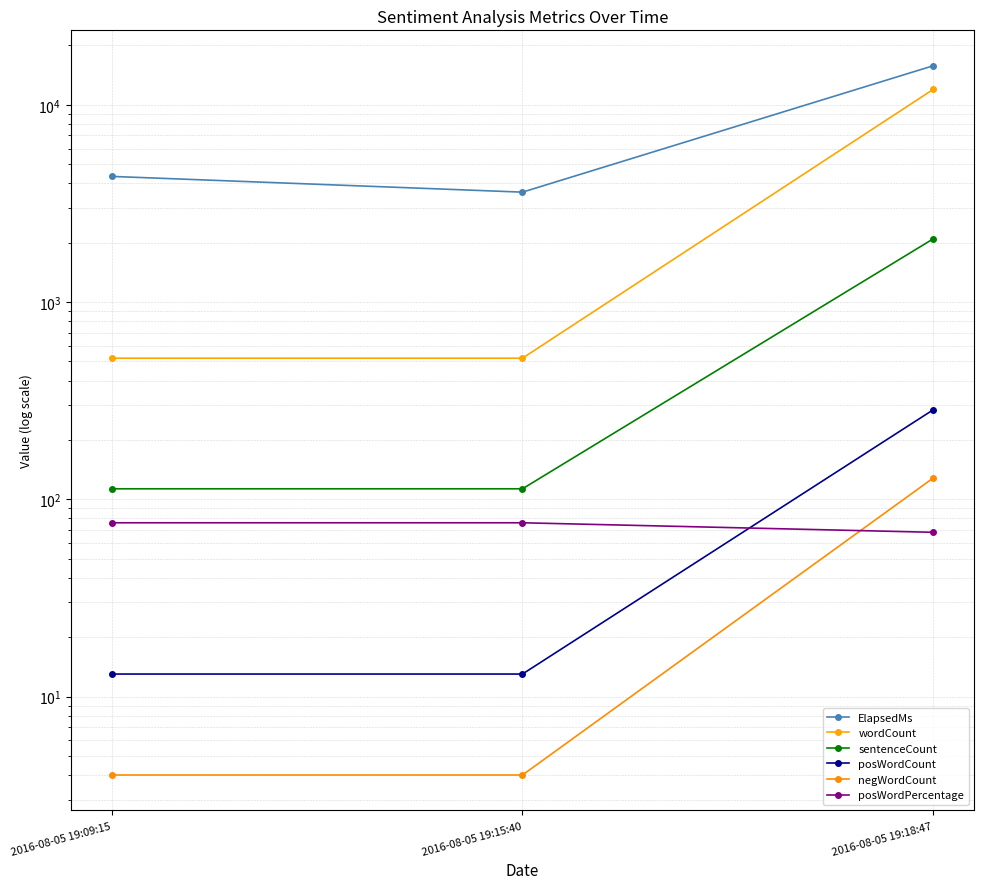

Does the chart have visible grid lines?

Yes